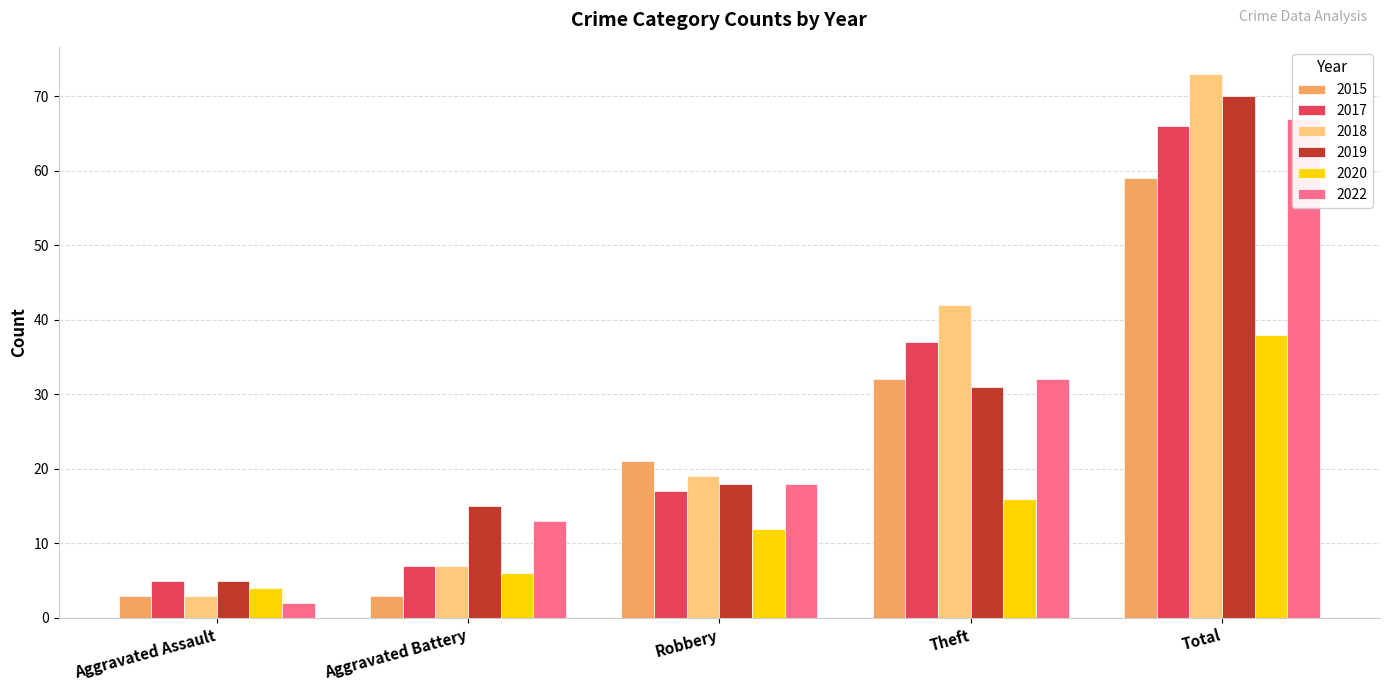

Reading right to left, what are all the values shown in this chart?

2015: 59	32	21	3	3
2017: 66	37	17	7	5
2018: 73	42	19	7	3
2019: 70	31	18	15	5
2020: 38	16	12	6	4
2022: 67	32	18	13	2